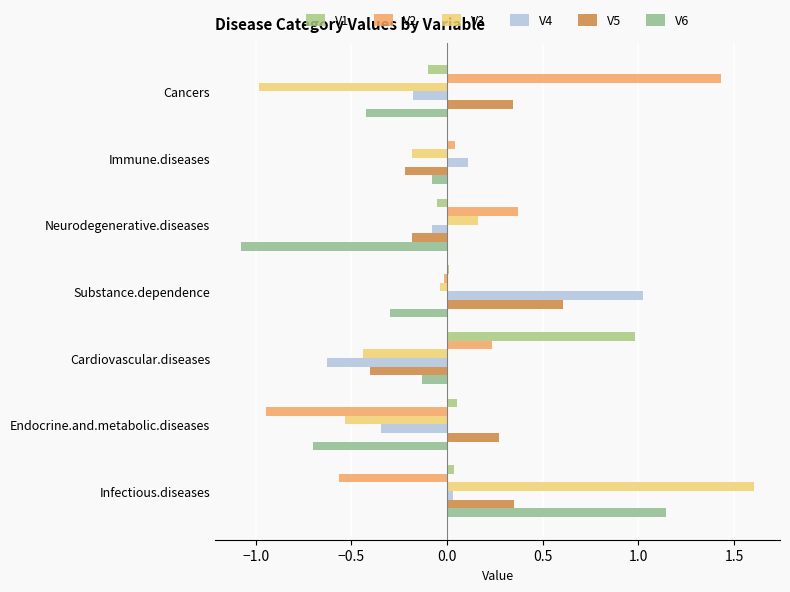

How many distinct data groups are displayed?

6